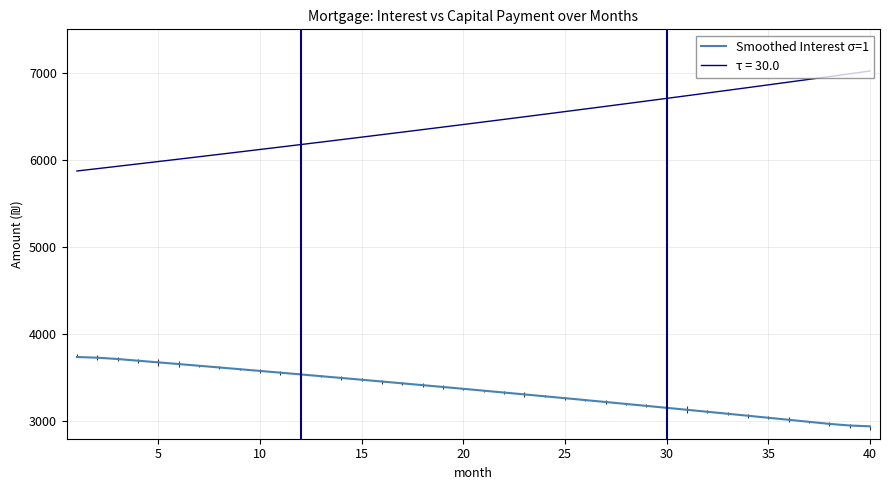

What is the maximum value shown in the chart?

7021.2